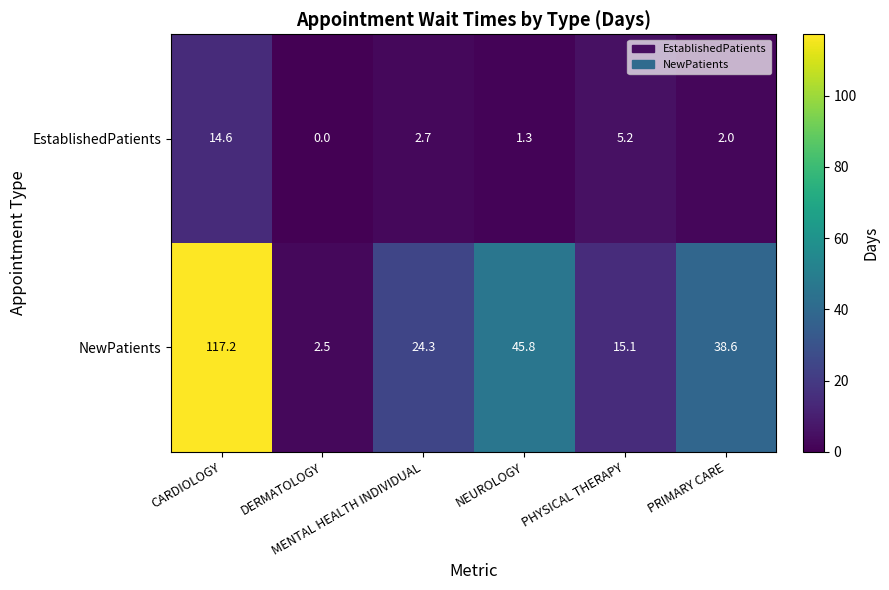

What is the difference between the maximum and minimum values in the NewPatients series?

114.7